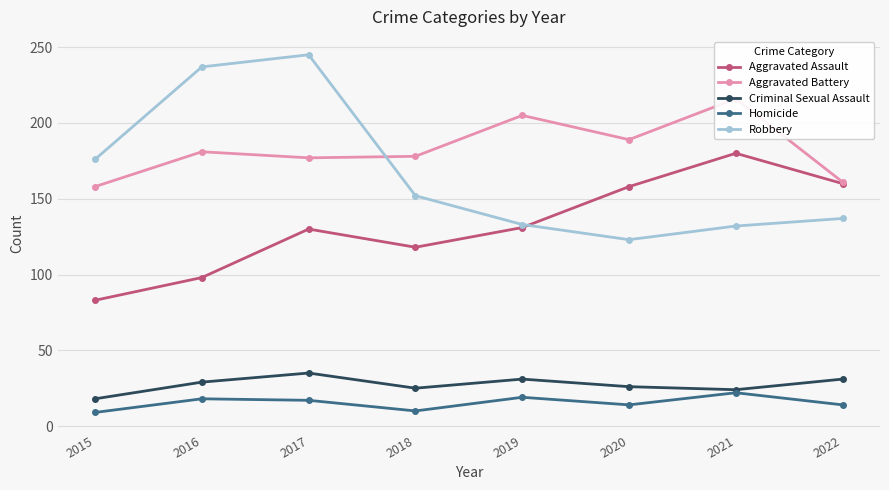

The value of Criminal Sexual Assault at 2020 is 26. True or false?

True